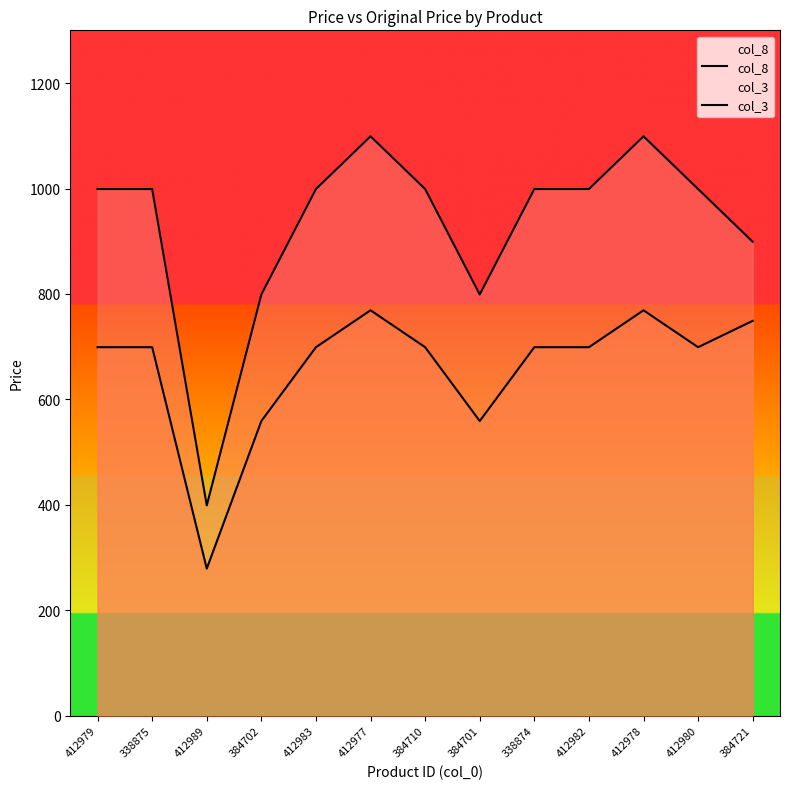

How many interior local valleys does the col_3 series have?

3